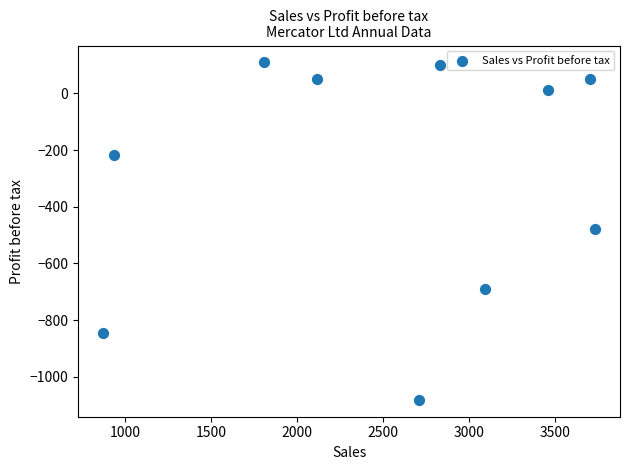

What is the average Y value?

-299.4